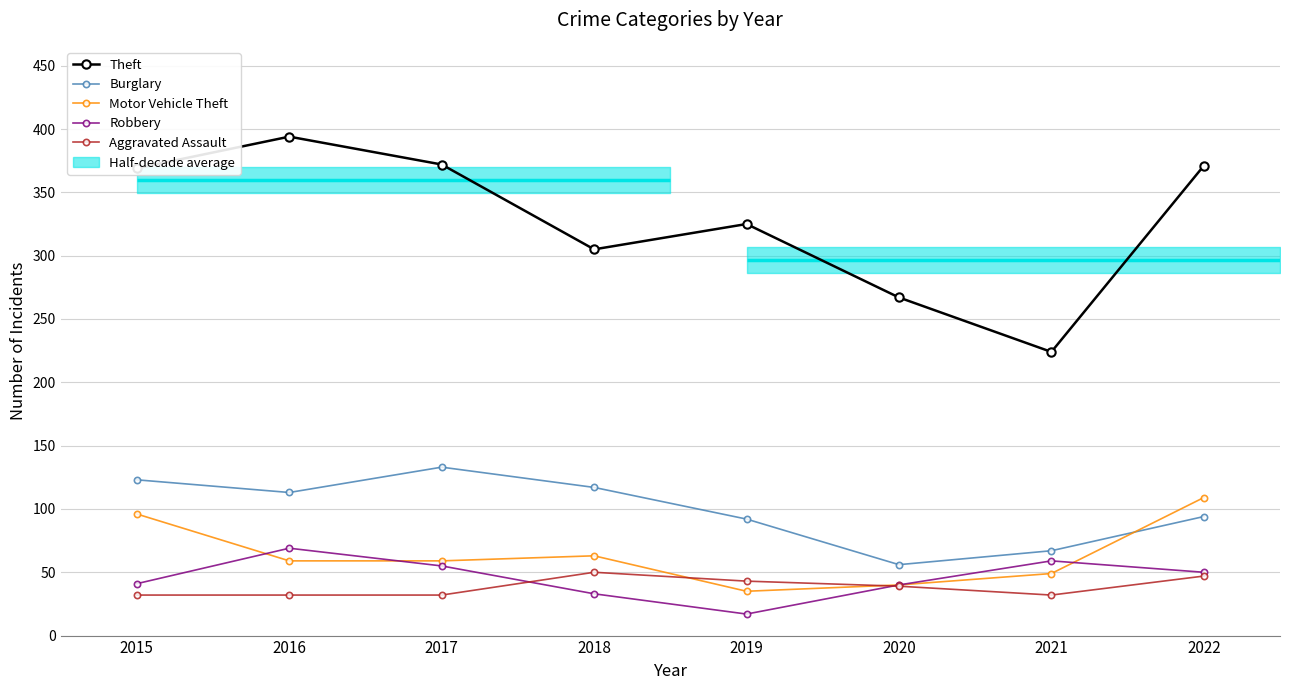

How many series are shown in this chart?

5